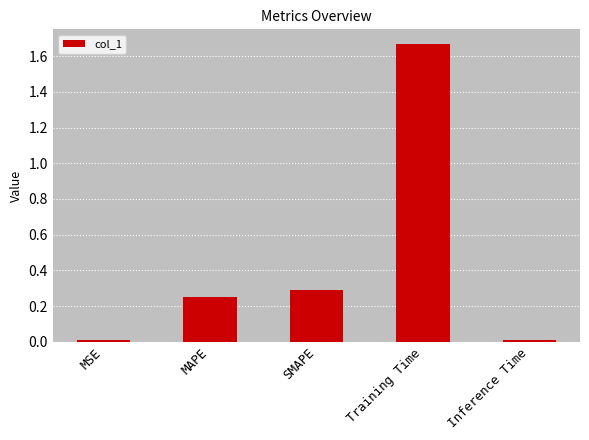

What is the change in value from MSE to SMAPE?

+0.3